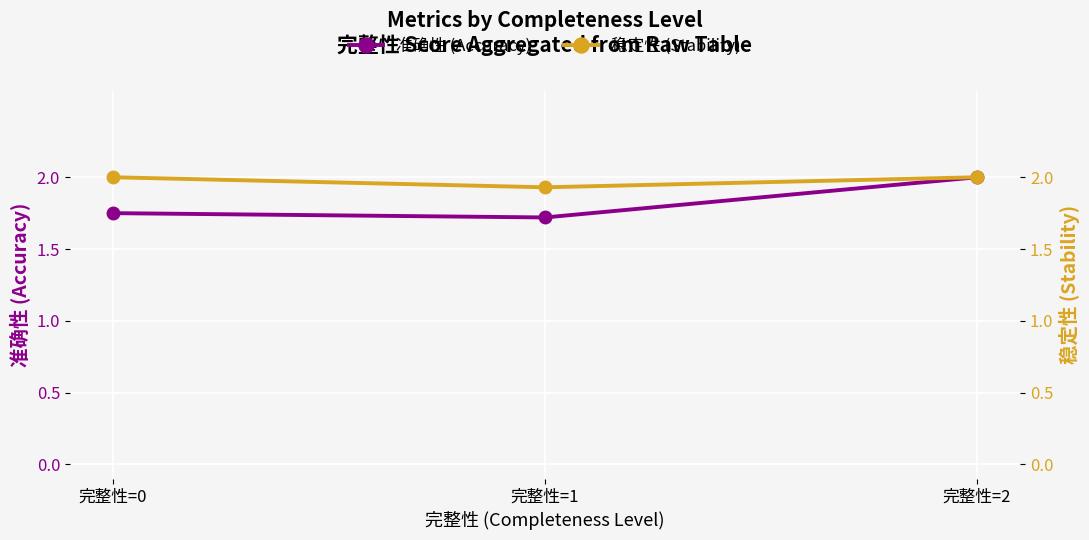

Between 完整性=0 and 完整性=1, which series saw the biggest shift?

稳定性 (Stability)